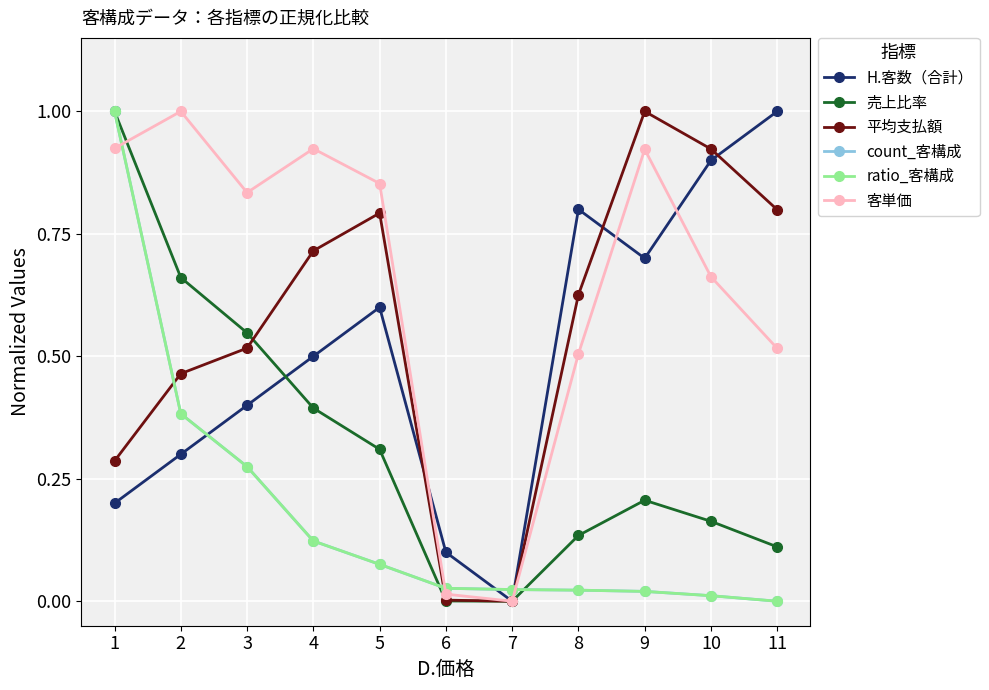

Reading left to right, list all the values displayed in this chart.

H.客数（合計）: 0.2	0.3	0.4	0.5	0.6	0.1	0.0	0.8	0.7	0.9	1.0
売上比率: 1.0	0.7	0.5	0.4	0.3	0.0	0.0	0.1	0.2	0.2	0.1
平均支払額: 0.3	0.5	0.5	0.7	0.8	0.0	0.0	0.6	1.0	0.9	0.8
count_客構成: 1.0	0.4	0.3	0.1	0.1	0.0	0.0	0.0	0.0	0.0	0.0
ratio_客構成: 1.0	0.4	0.3	0.1	0.1	0.0	0.0	0.0	0.0	0.0	0.0
客単価: 0.9	1.0	0.8	0.9	0.9	0.0	0.0	0.5	0.9	0.7	0.5